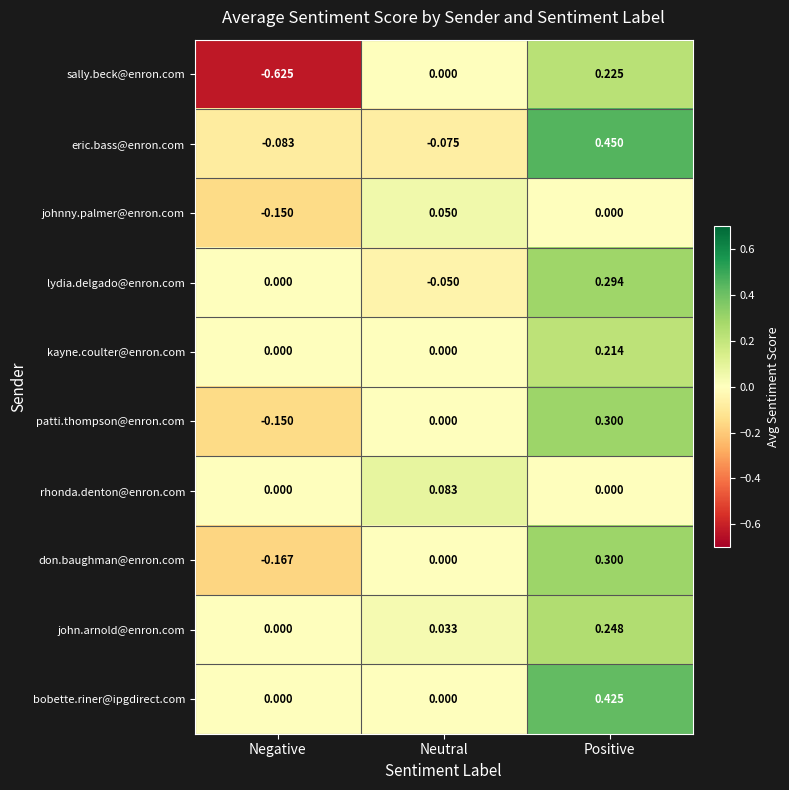

Where is eric.bass@enron.com nearest to the value 0?

Neutral